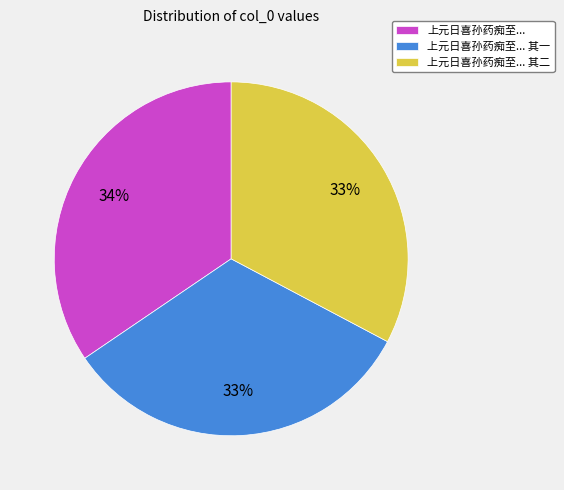

To the nearest percent, what percentage of the pie is 上元日喜孙药痴至... 其一?

33%